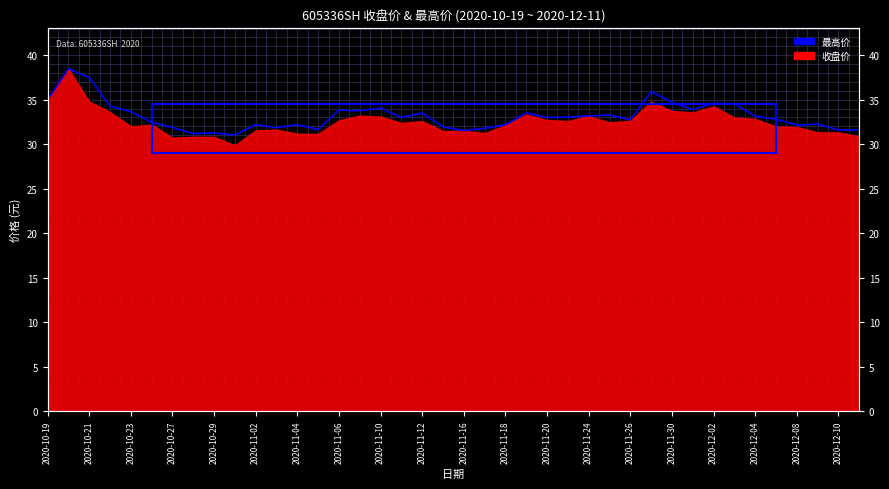

The chart shows a value of 55.3 at 2020-11-30. True or false?

False